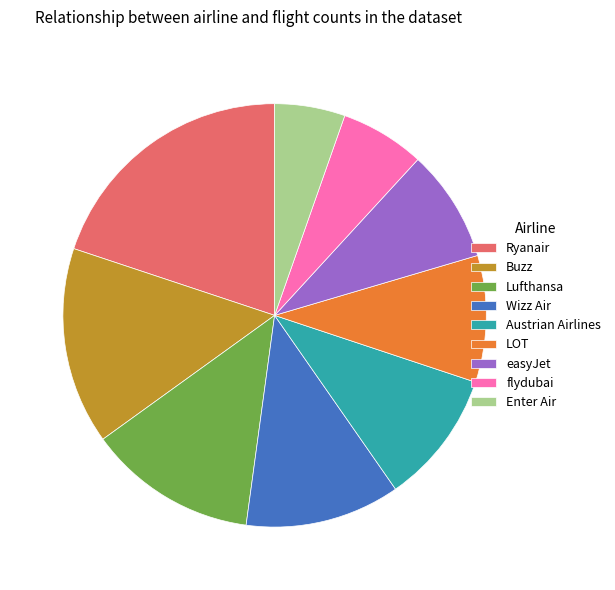

Rank the categories by value from highest to lowest.

Ryanair, Buzz, Lufthansa, Wizz Air, Austrian Airlines, LOT, easyJet, flydubai, Enter Air